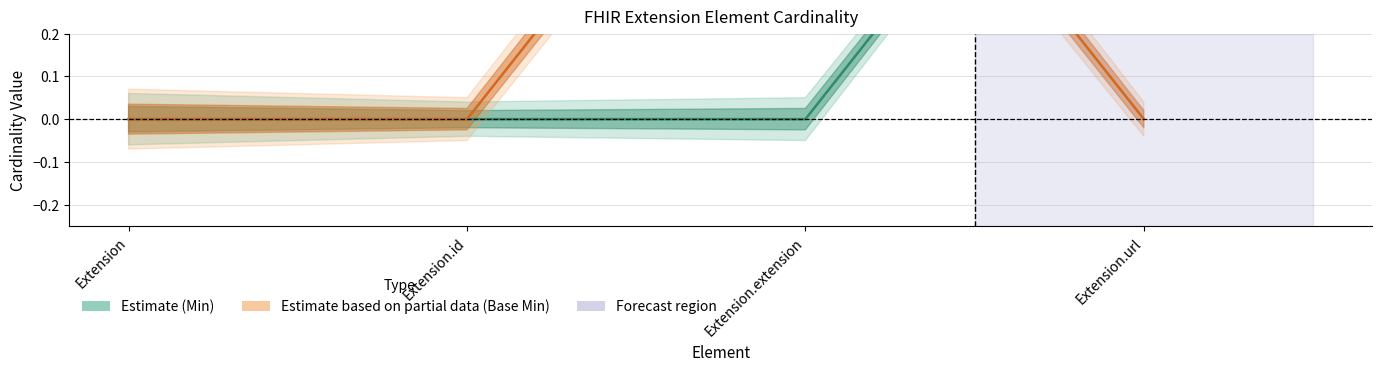

Which series ends up on top after the final intersection of Min (centre) and Base Min (centre)?

Min (centre)